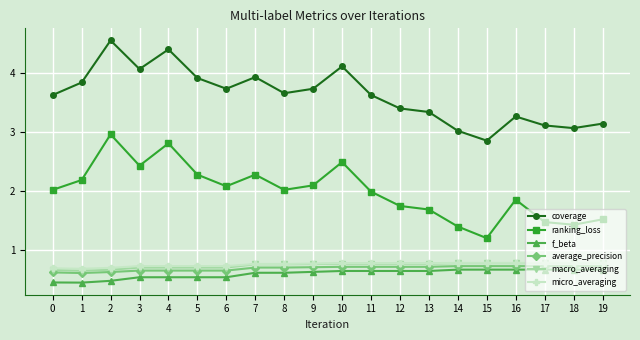

What value does the average_precision series have at 13?

0.7